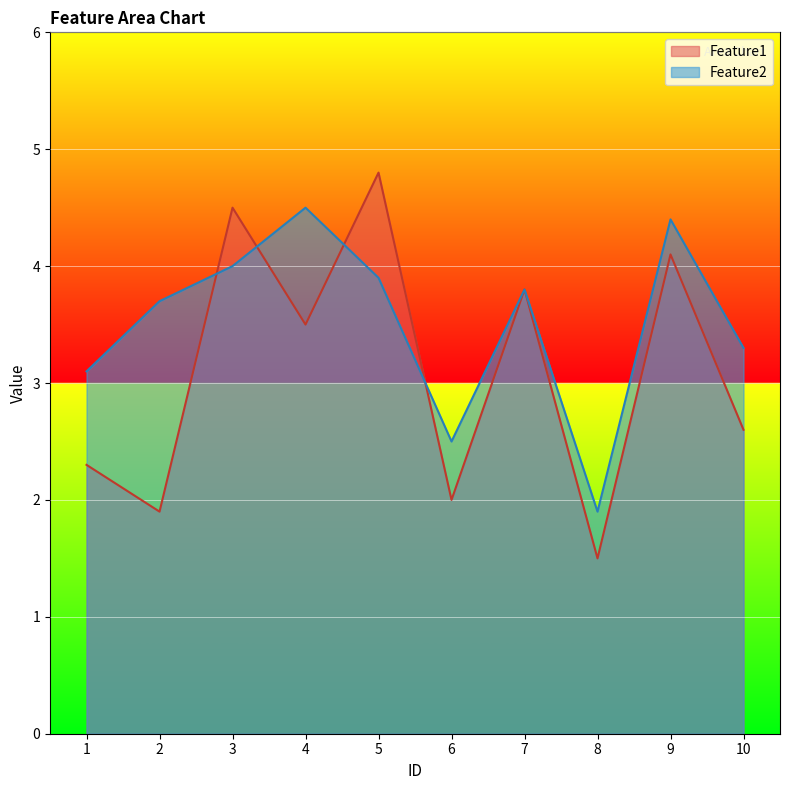

The Feature1 series shows 8.0 at 3. True or false?

False